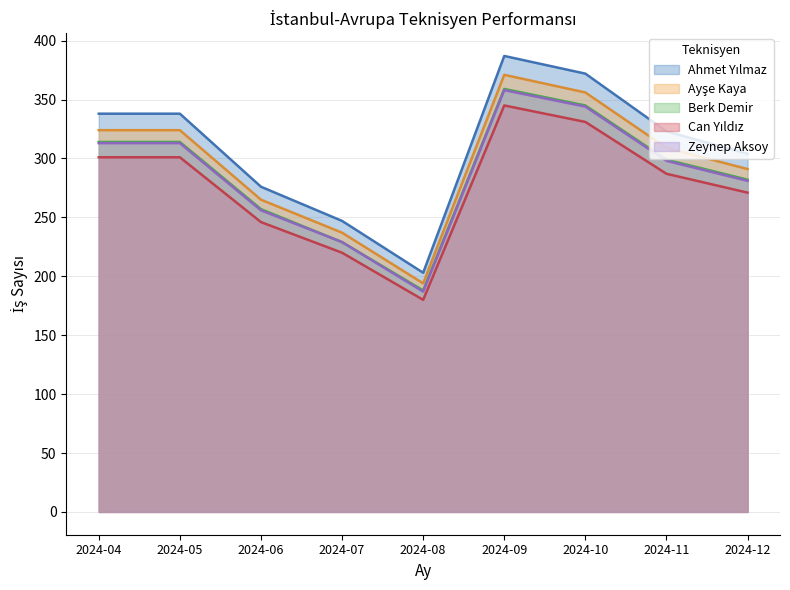

What is the difference between the second highest and minimum values in the Berk Demir series?

157